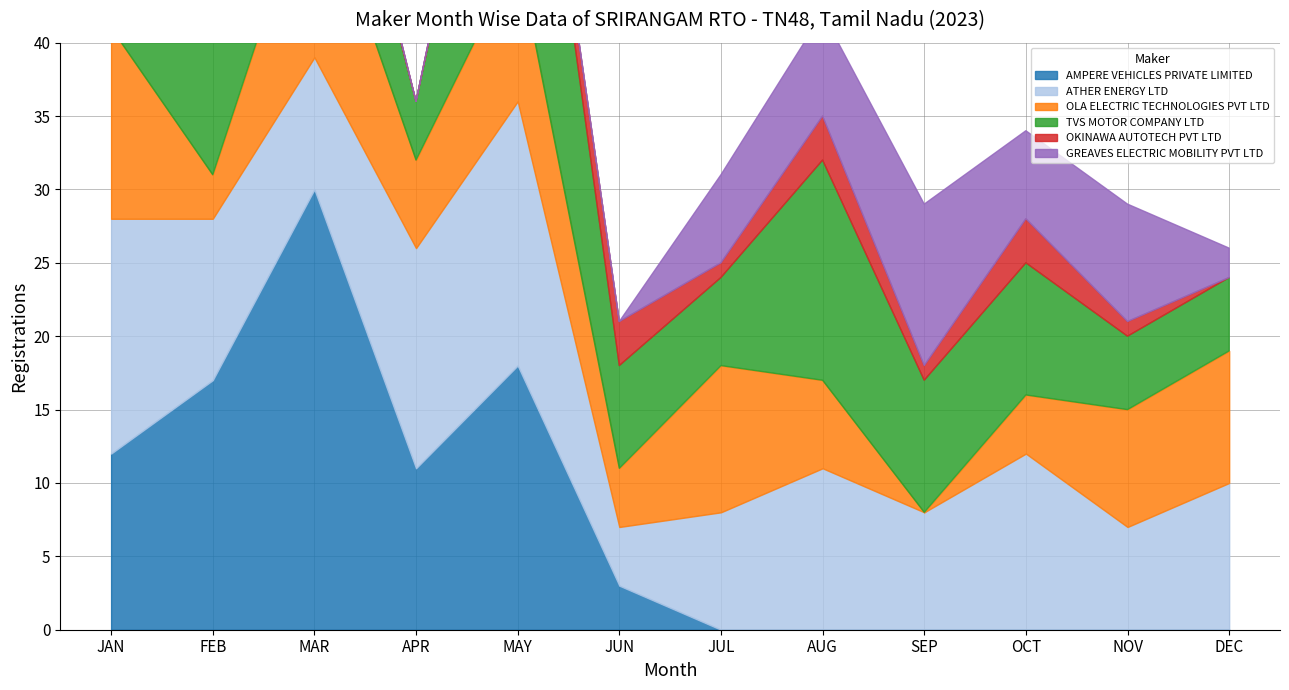

Which has a higher value, SEP or DEC?

SEP